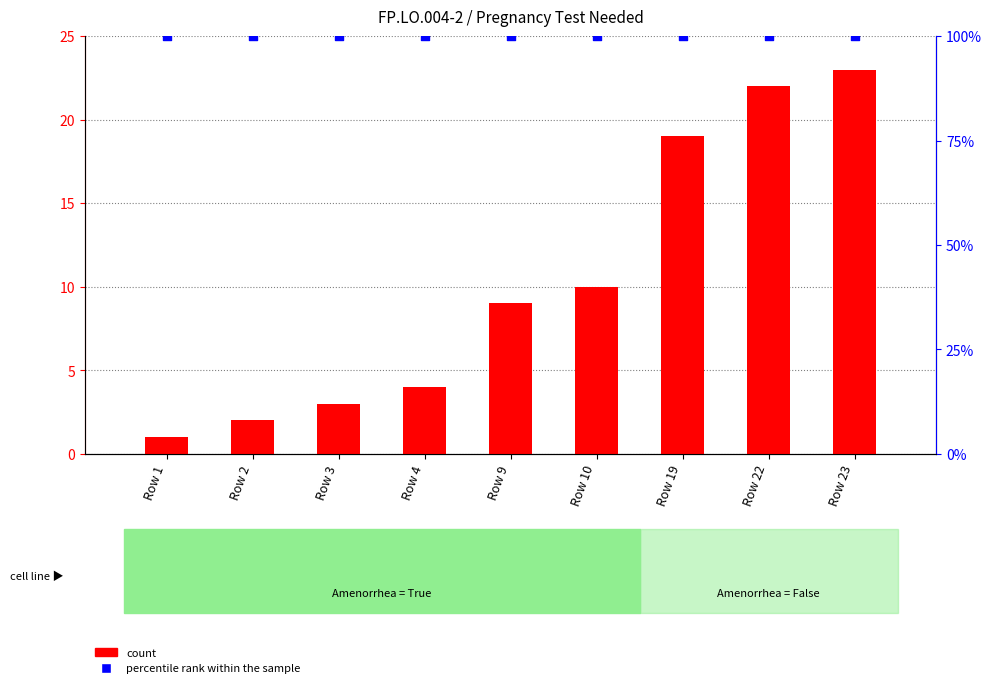

What is the total value across all series at Row 10?

110